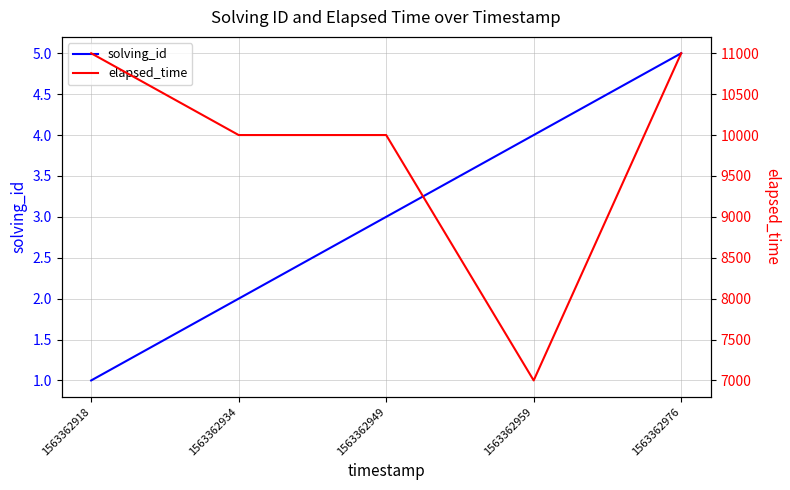

List the series in order of their overall mean, highest first.

elapsed_time, solving_id